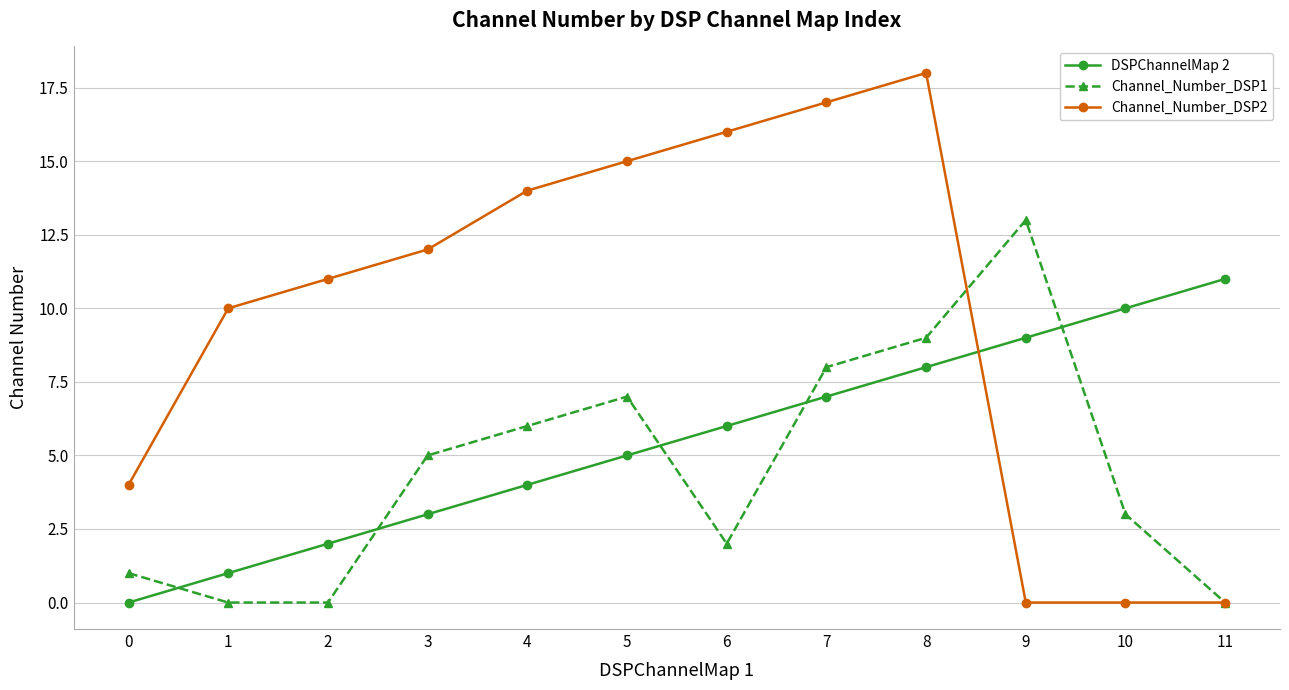

What is the difference between the maximum and minimum values in the DSPChannelMap 2 series?

11